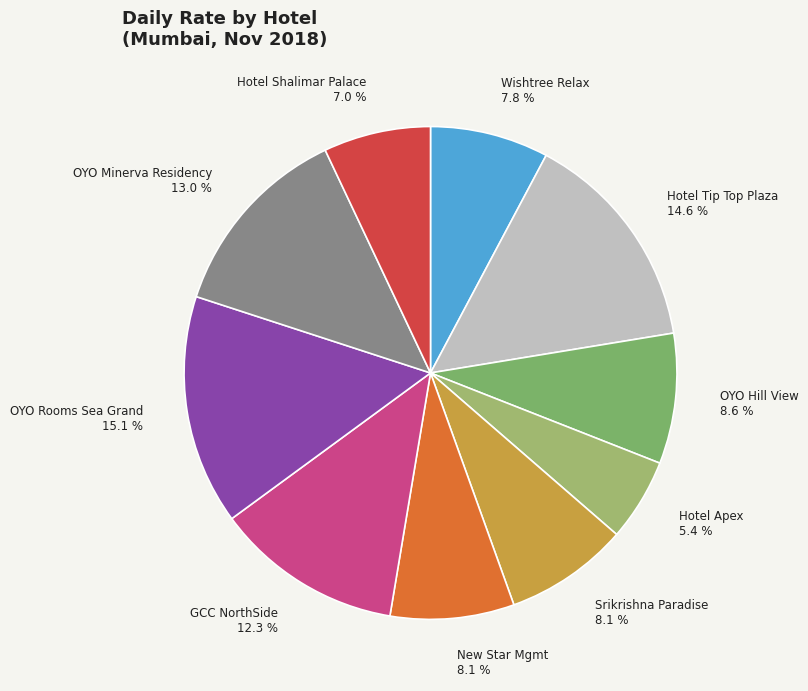

Which slice is the smallest?

Hotel Apex